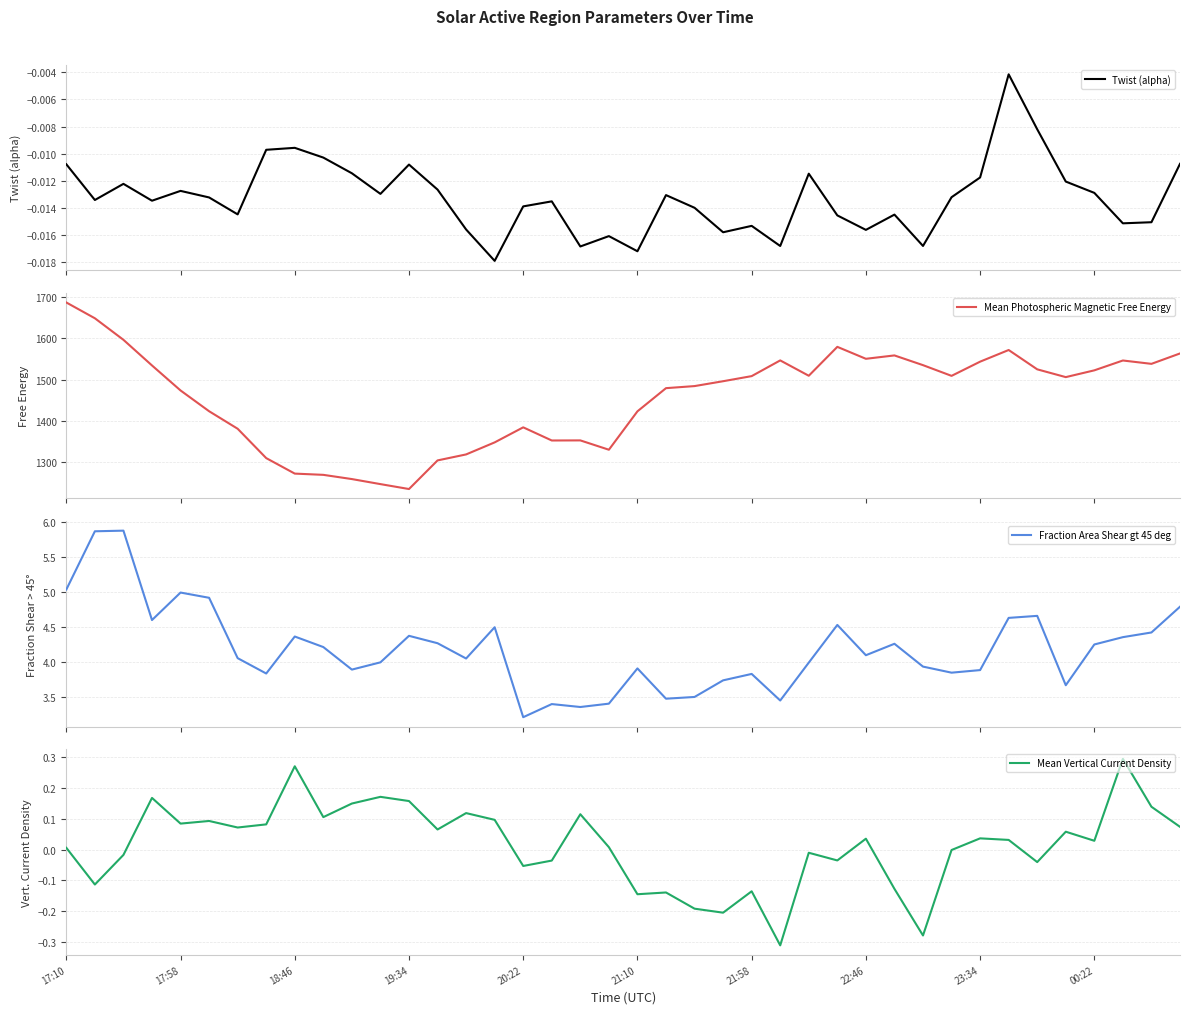

True or false: Twist (alpha) and Mean Photospheric Magnetic Free Energy cross at least once.

False